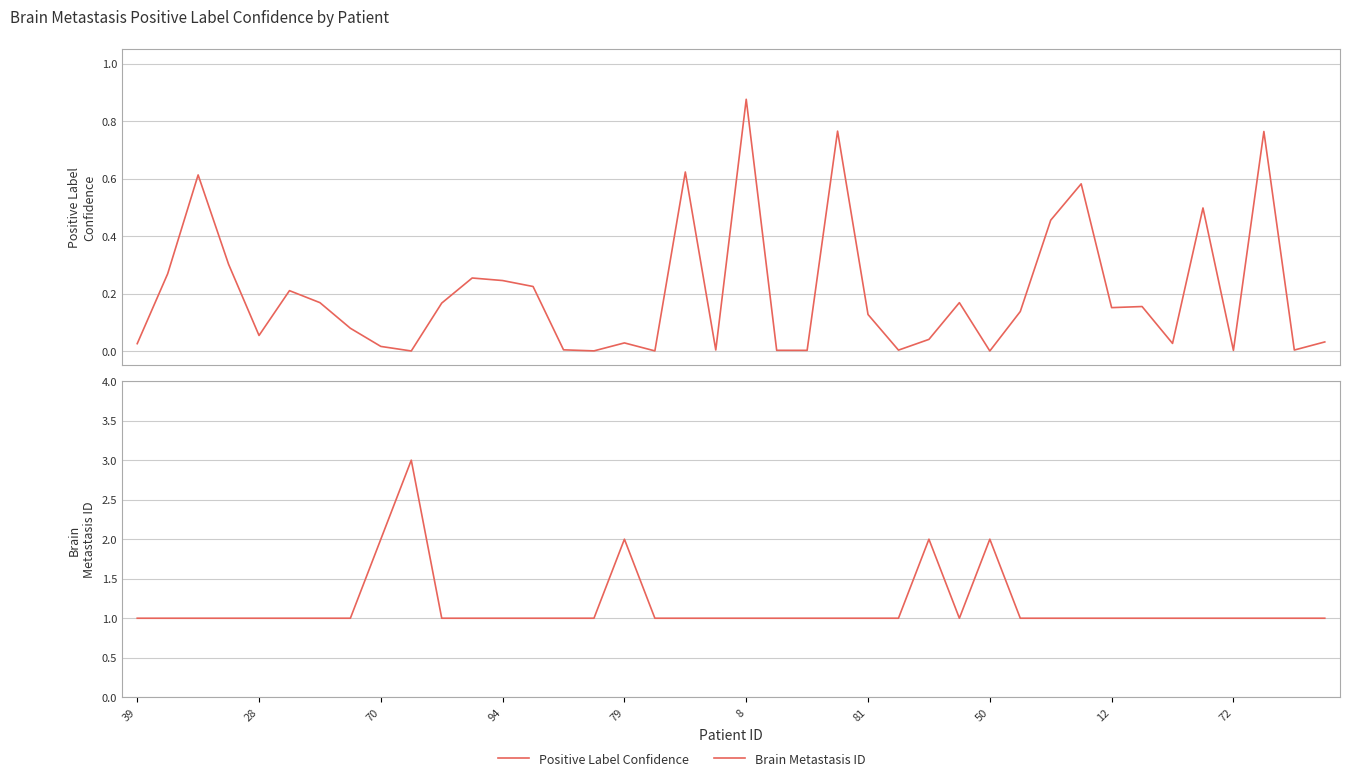

Reading left to right, list all the values displayed in this chart.

Positive Label Confidence: 0.0	0.3	0.6	0.3	0.1	0.2	0.2	0.1	0.0	0.0	0.2	0.3	0.2	0.2	0.0	0.0	0.0	0.0	0.6	0.0	0.9	0.0	0.0	0.8	0.1	0.0	0.0	0.2	0.0	0.1	0.5	0.6	0.2	0.2	0.0	0.5	0.0	0.8	0.0	0.0
Brain Metastasis ID: 1.0	1.0	1.0	1.0	1.0	1.0	1.0	1.0	2.0	3.0	1.0	1.0	1.0	1.0	1.0	1.0	2.0	1.0	1.0	1.0	1.0	1.0	1.0	1.0	1.0	1.0	2.0	1.0	2.0	1.0	1.0	1.0	1.0	1.0	1.0	1.0	1.0	1.0	1.0	1.0